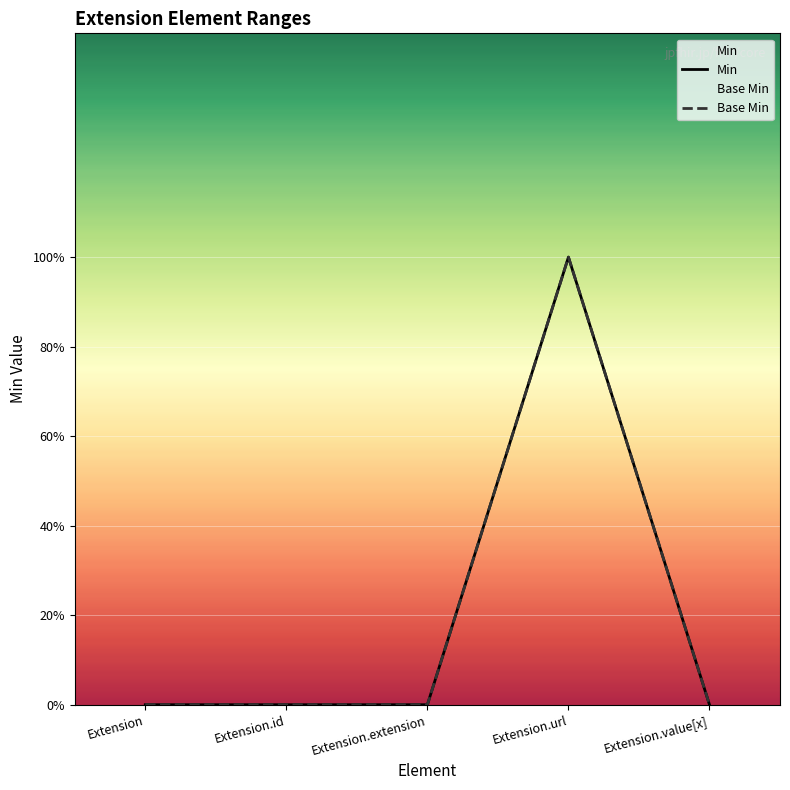

How many Base Min values are between 0 and 1?

5